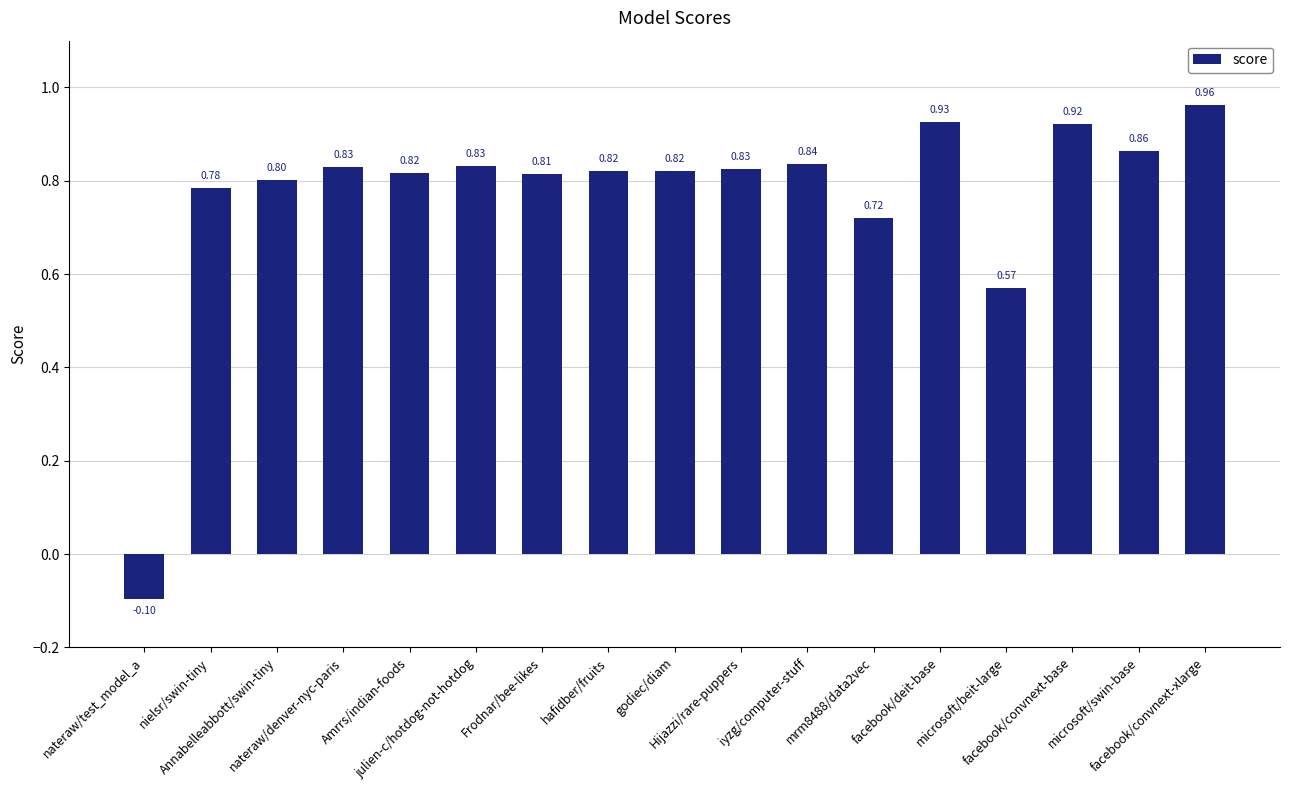

Read the value at hafidber/fruits.

0.8